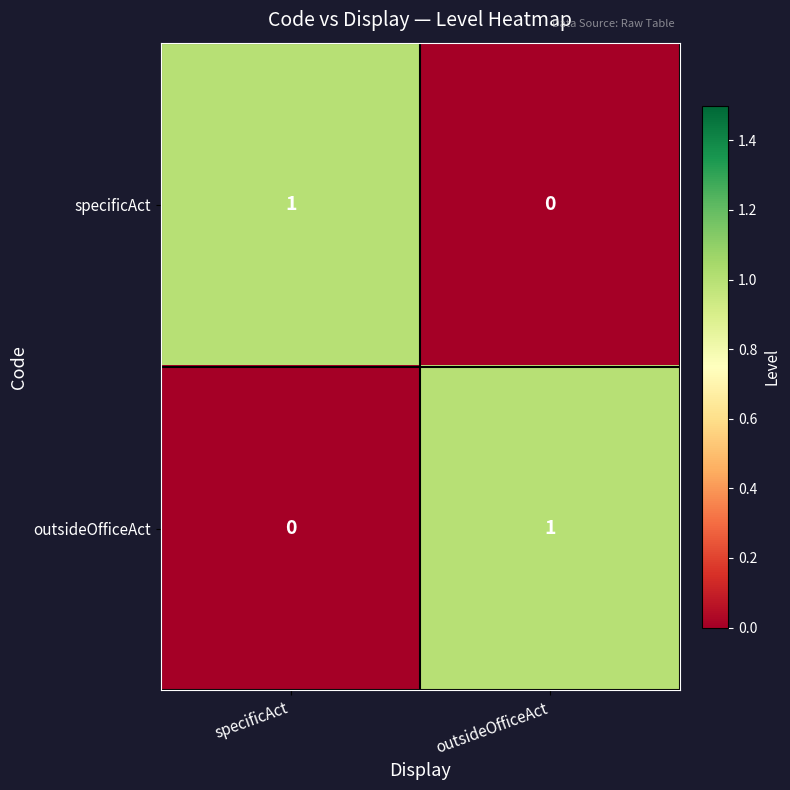

What is the greatest value displayed?

1